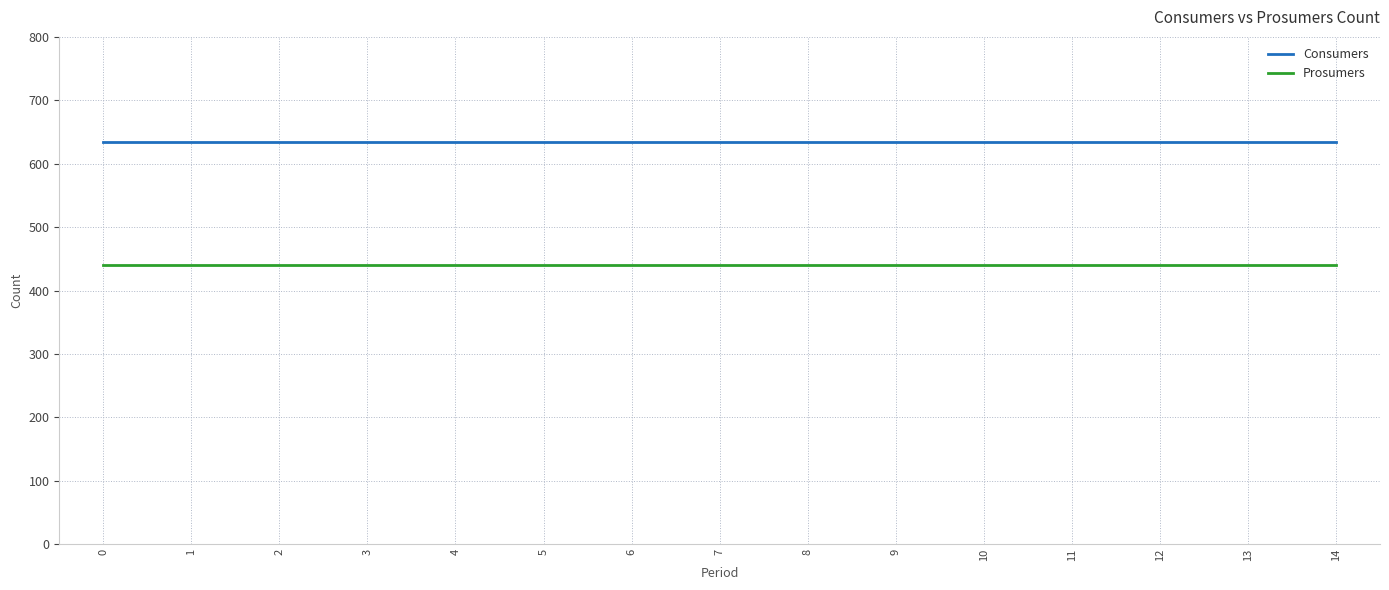

What is the difference between the highest and lowest values at 3?

195